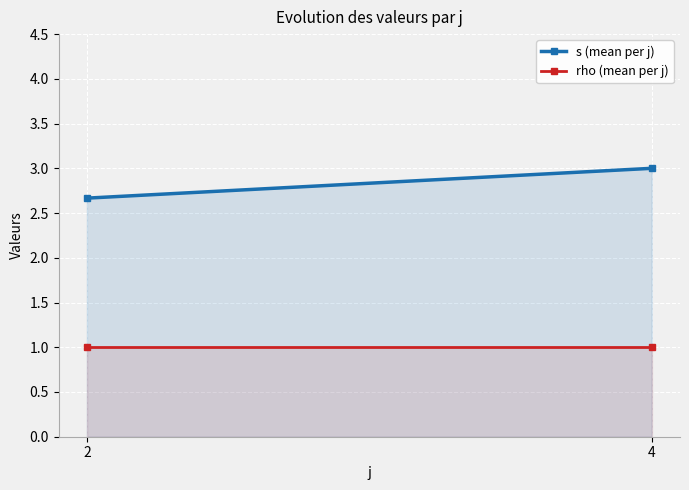

How many data points does each series have?

2